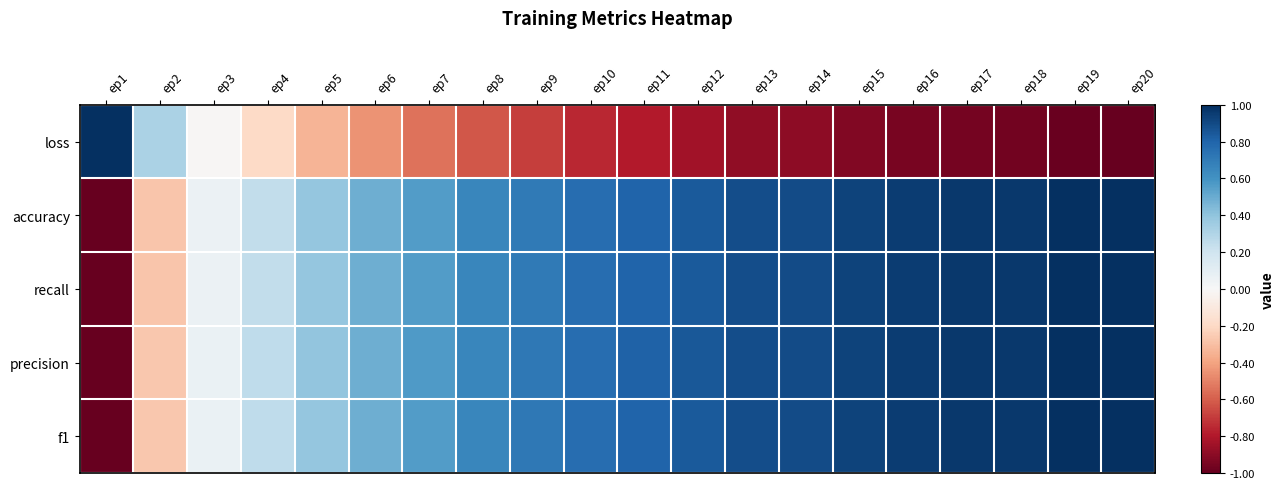

Count the number of categories in the chart.

20